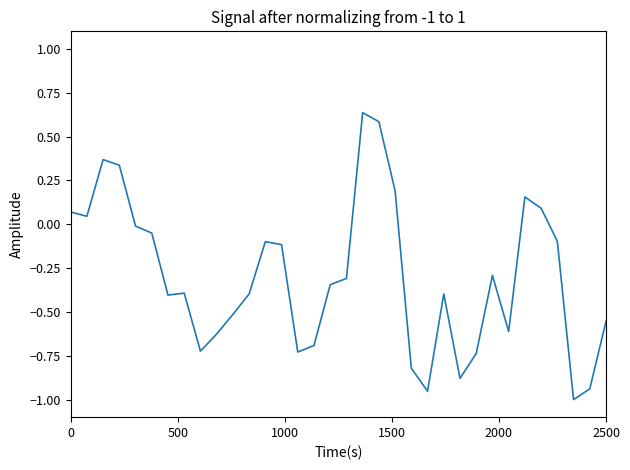

Does the chart display data point markers on the line(s)?

No